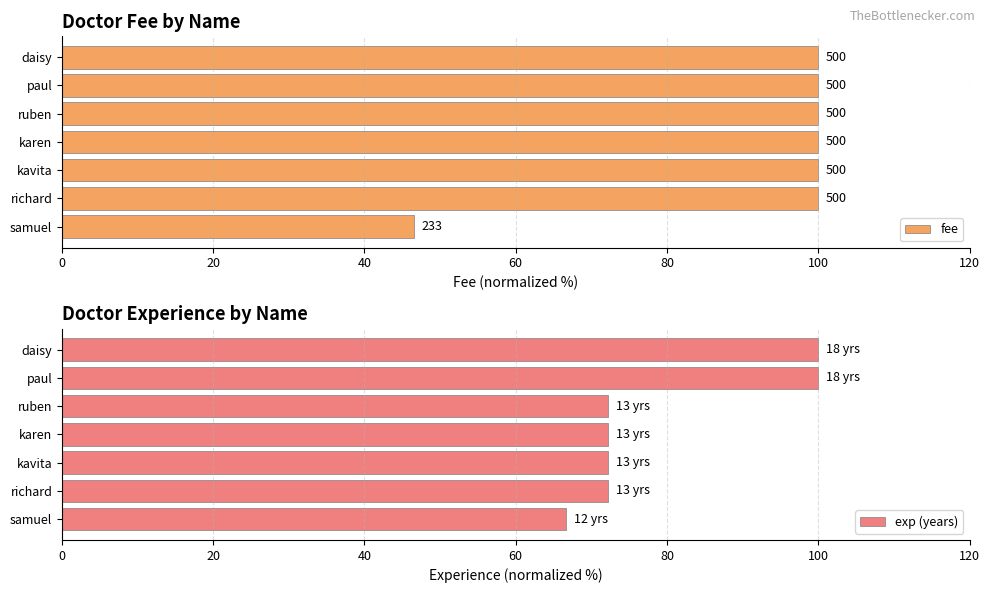

How many bars are there in each group?

2